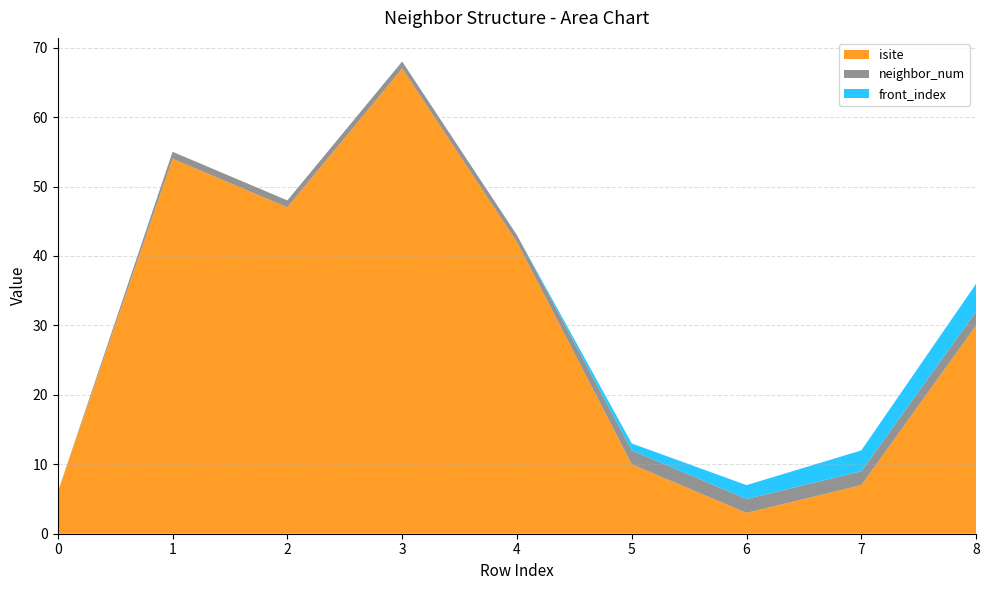

Reading right to left, transcribe all the data shown in this chart.

isite: 30	7	3	10	42	67	47	54	6
neighbor_num: 2	2	2	2	1	1	1	1	0
front_index: 4	3	2	1	0	0	0	0	0